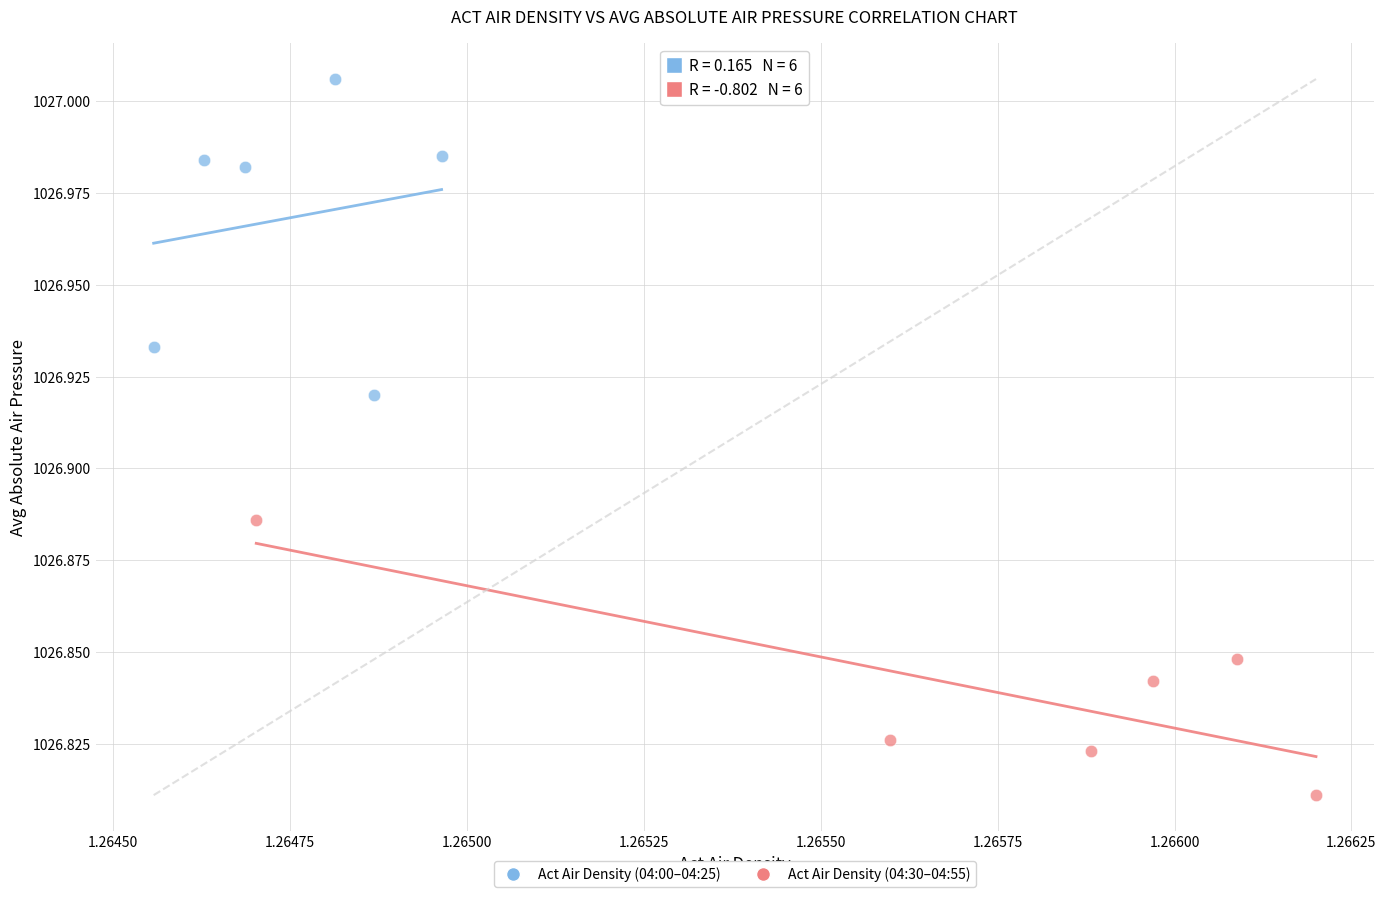

What are all the series names shown in the legend?

Act Air Density (04:00–04:25), Act Air Density (04:30–04:55)